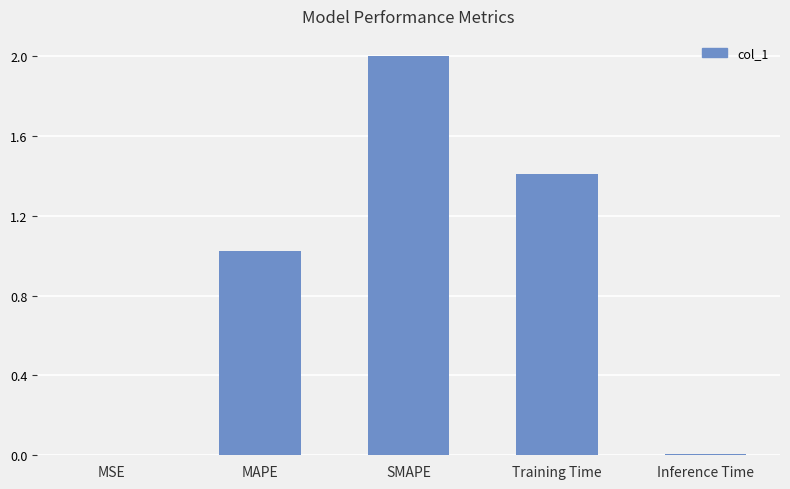

Is it true that the value at MAPE is 0.5?

False